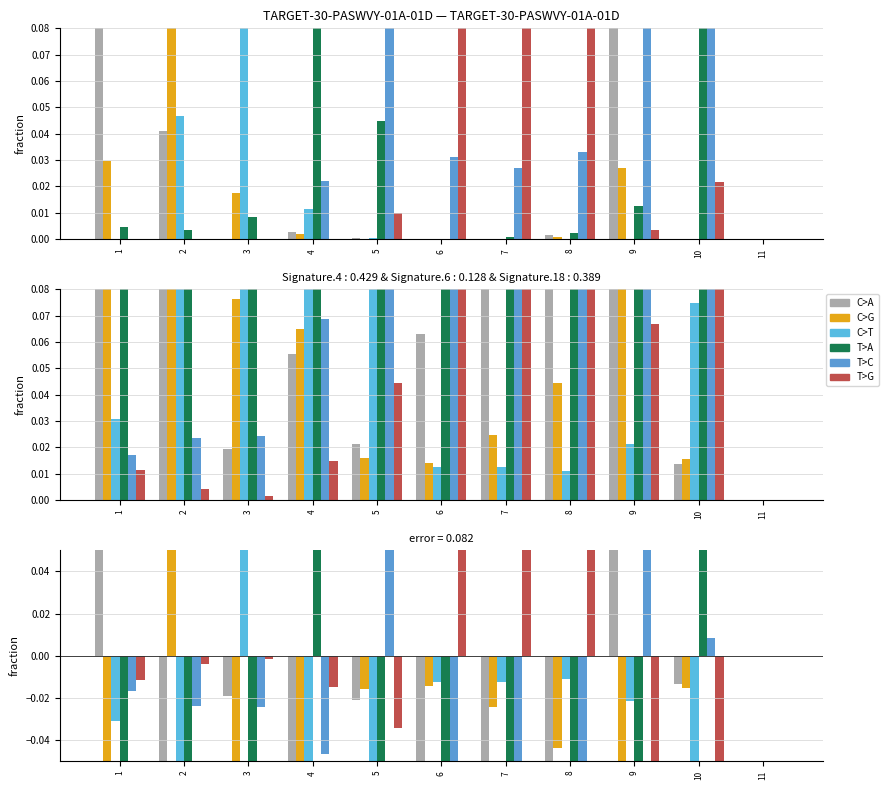

Which category has the lowest value in the C>G series?

9